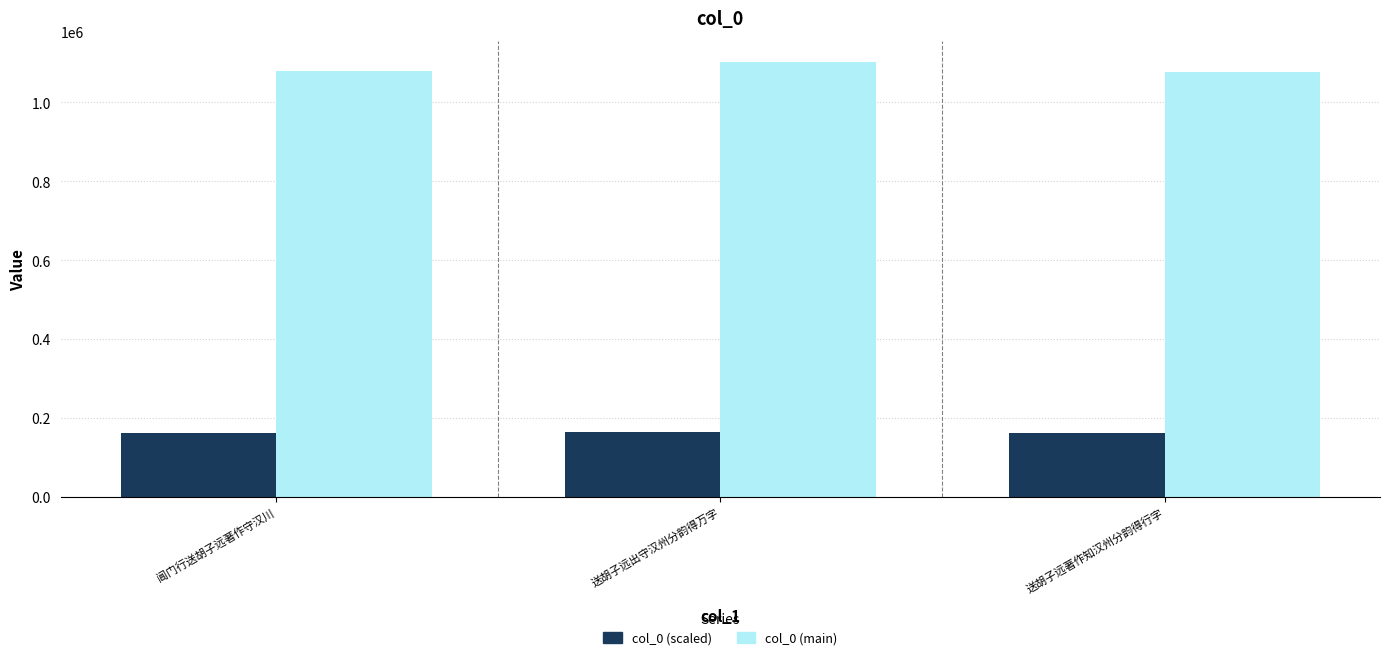

At which label does col_0 (main) reach its peak?

送胡子远出守汉州分韵得万字